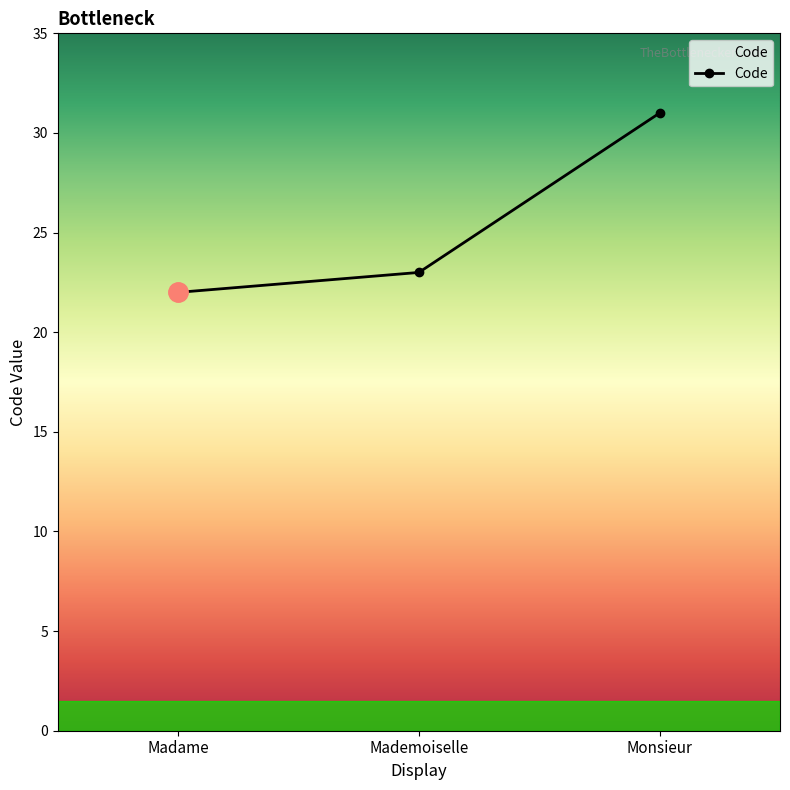

What is the difference between the maximum and minimum values?

9